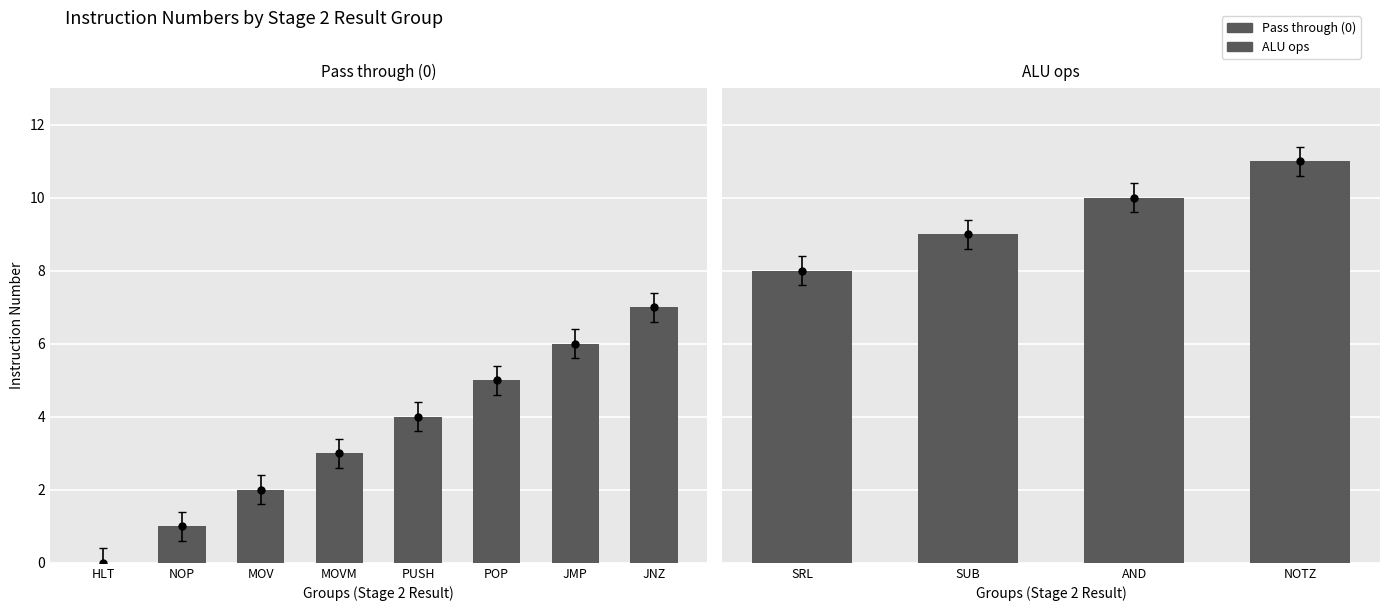

Reading left to right, what are all the values shown in this chart?

HLT=0	NOP=1	MOV=2	MOVM=3	PUSH=4	POP=5	JMP=6	JNZ=7	SRL=8	SUB=9	AND=10	NOTZ=11